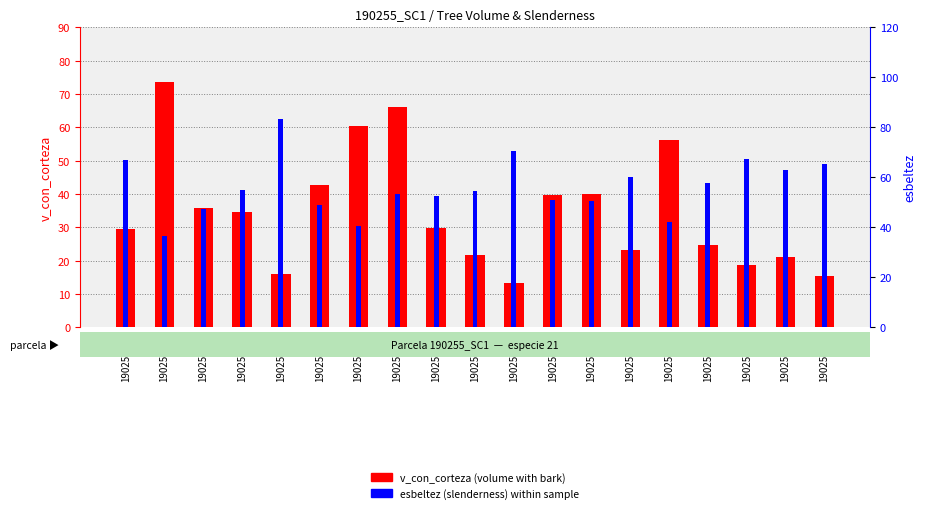

Is the value of esbeltez at 190255018 greater than the value of v_con_corteza at 190255006?

Yes